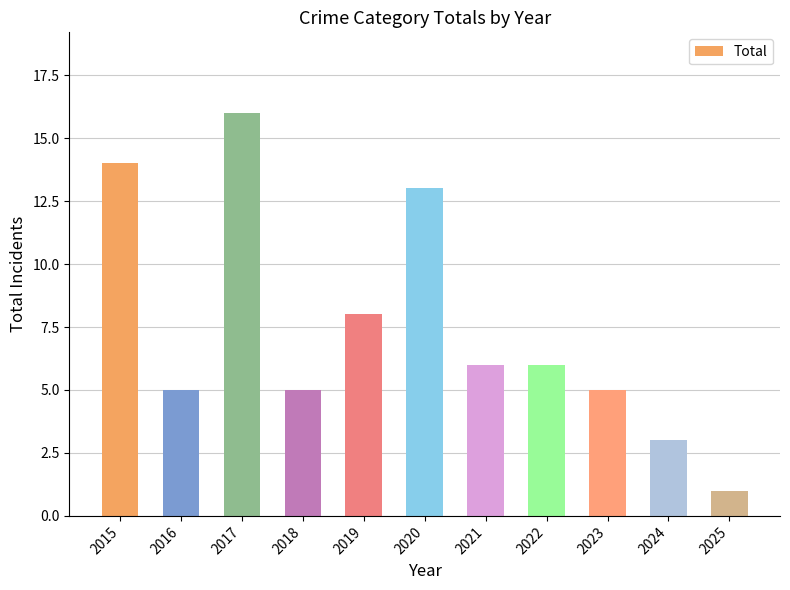

What is the change in value from 2016 to 2022?

+1